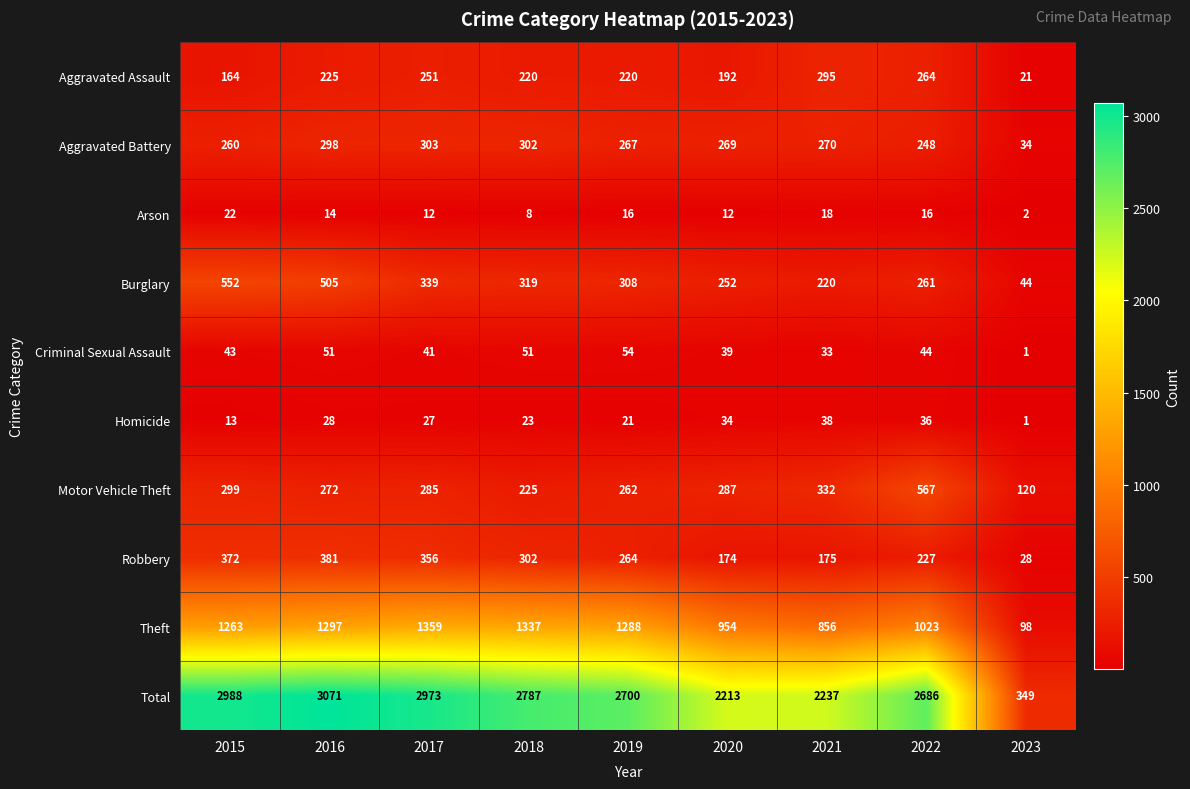

What is the average value of the Criminal Sexual Assault series?

40